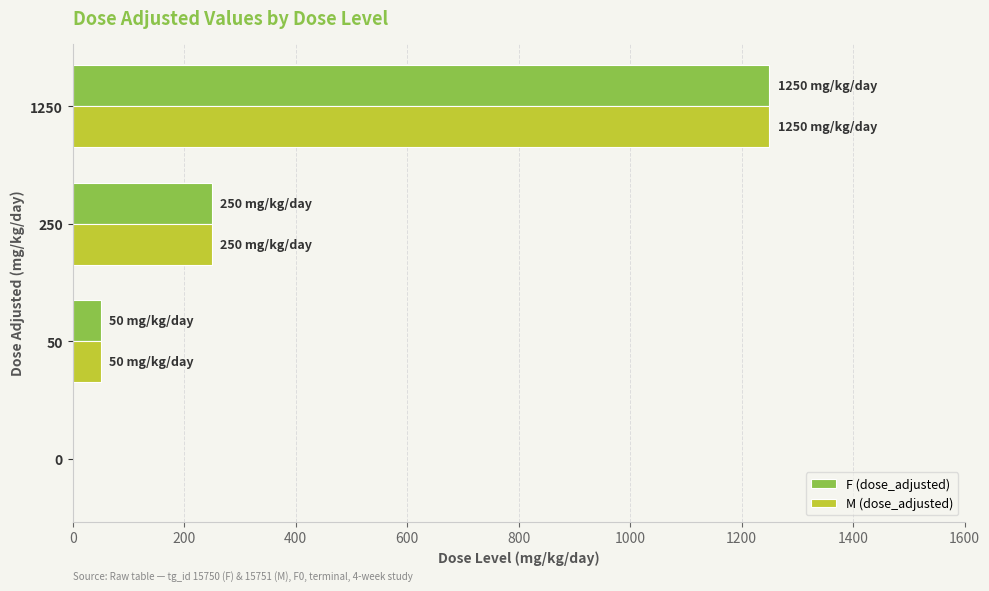

Is it true that F (dose_adjusted) equals 1250 at 1250?

True